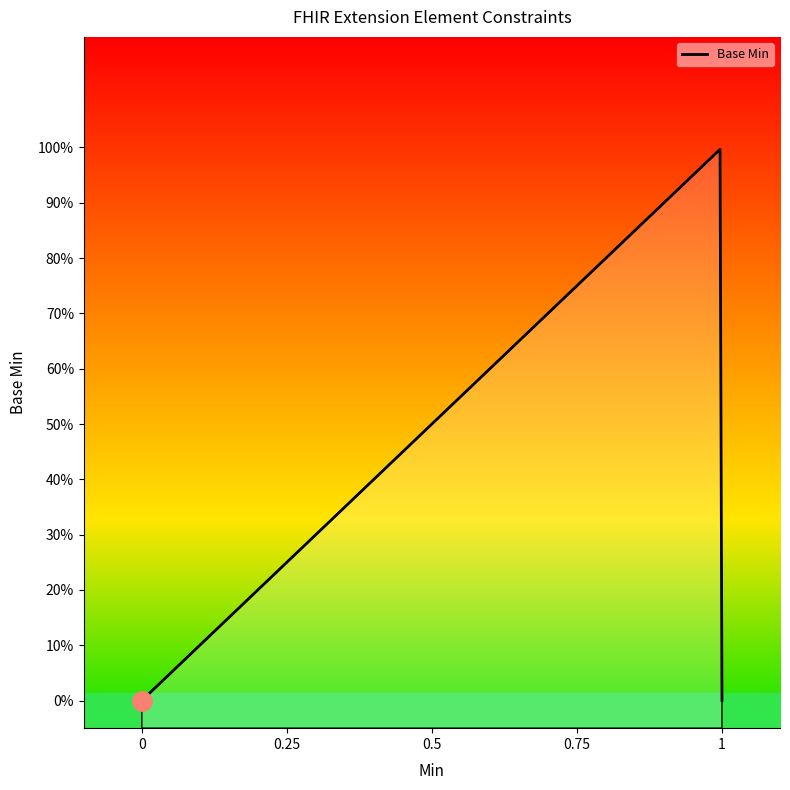

How many values are between 0 and 1?

5